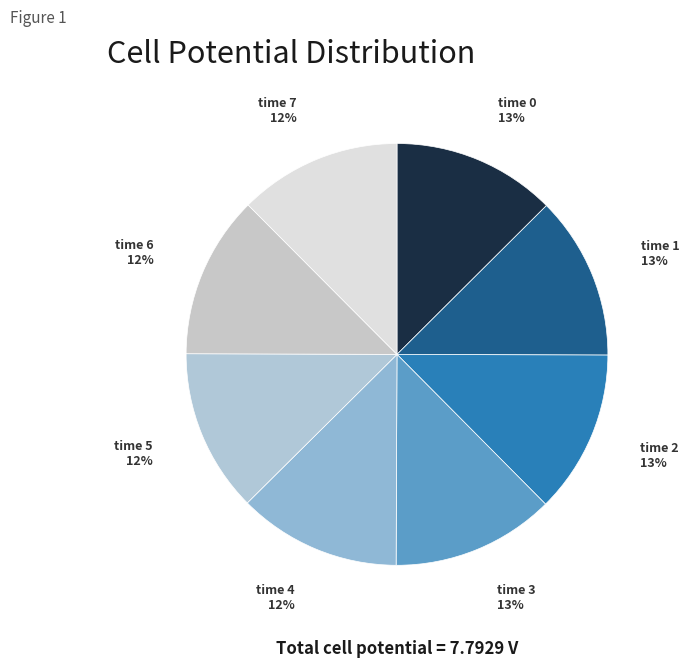

Combined, do time 7 and time 1 account for over 50%?

No